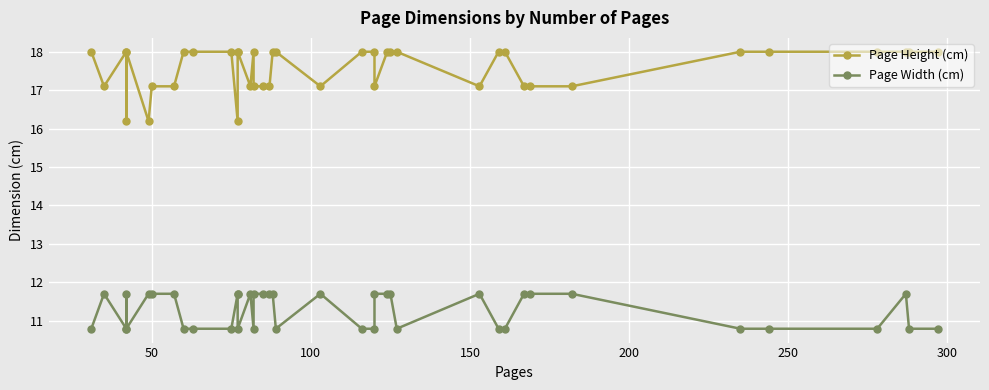

What is the maximum value for Page Height (cm)?

18.0